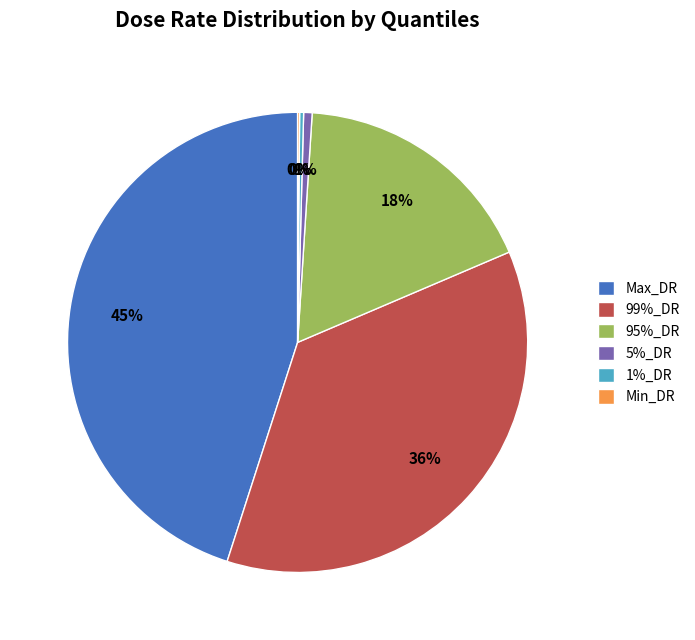

To the nearest percent, what is the average slice percentage?

17%